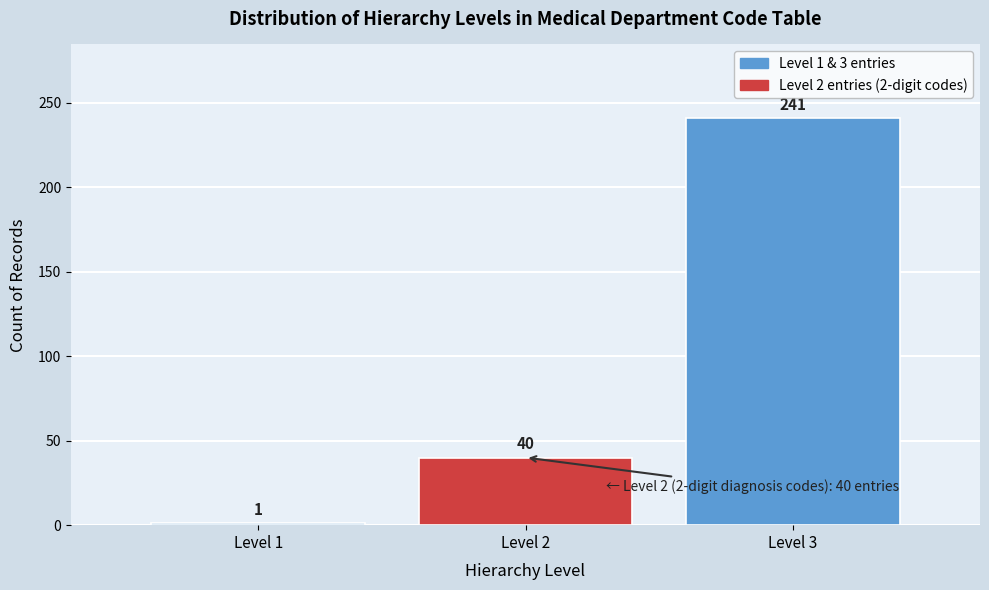

Which range on the x-axis has the tallest bar?

2.5 to 3.5